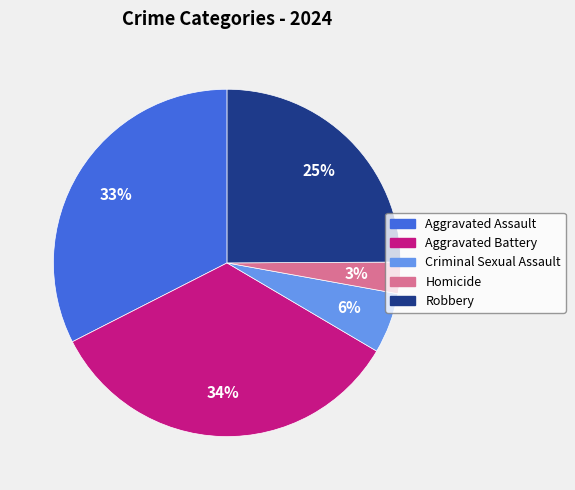

Rank the categories by value from highest to lowest.

Aggravated Battery, Aggravated Assault, Robbery, Criminal Sexual Assault, Homicide